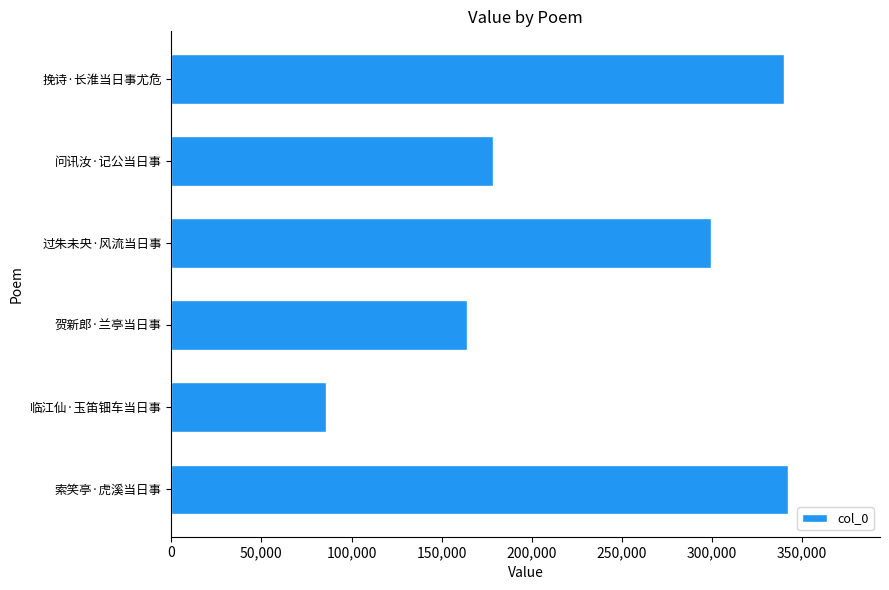

How many bars are there in total?

6